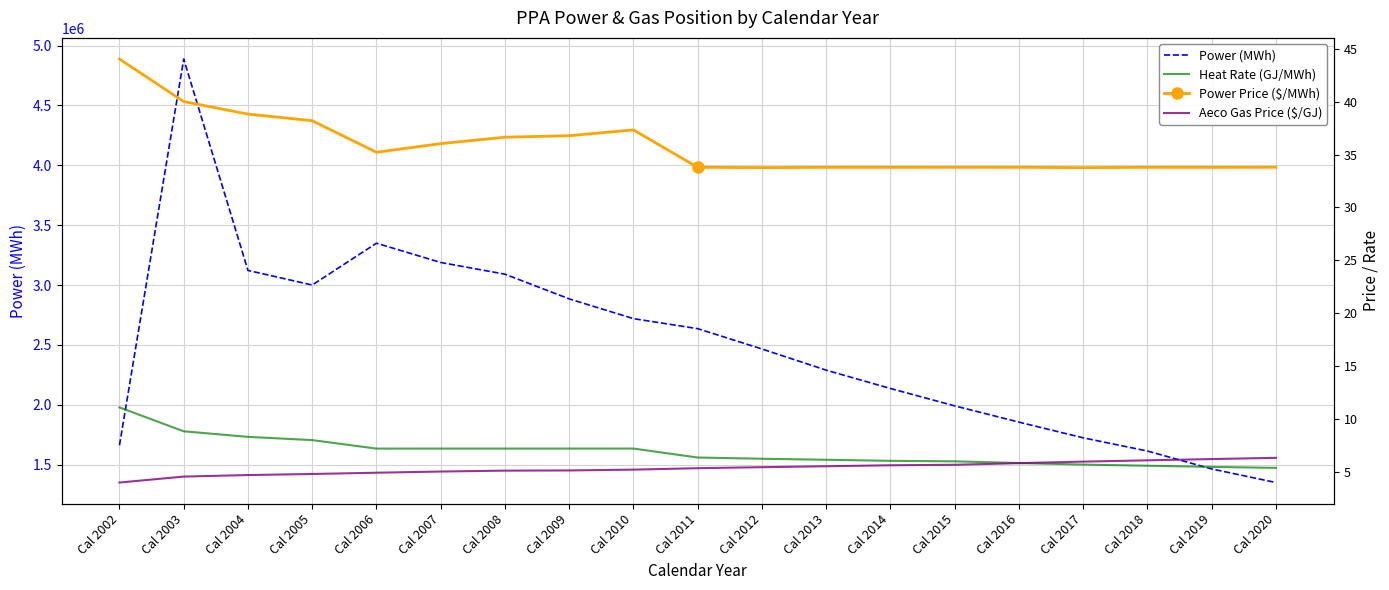

At which category is the sum across all series the highest?

Cal 2003